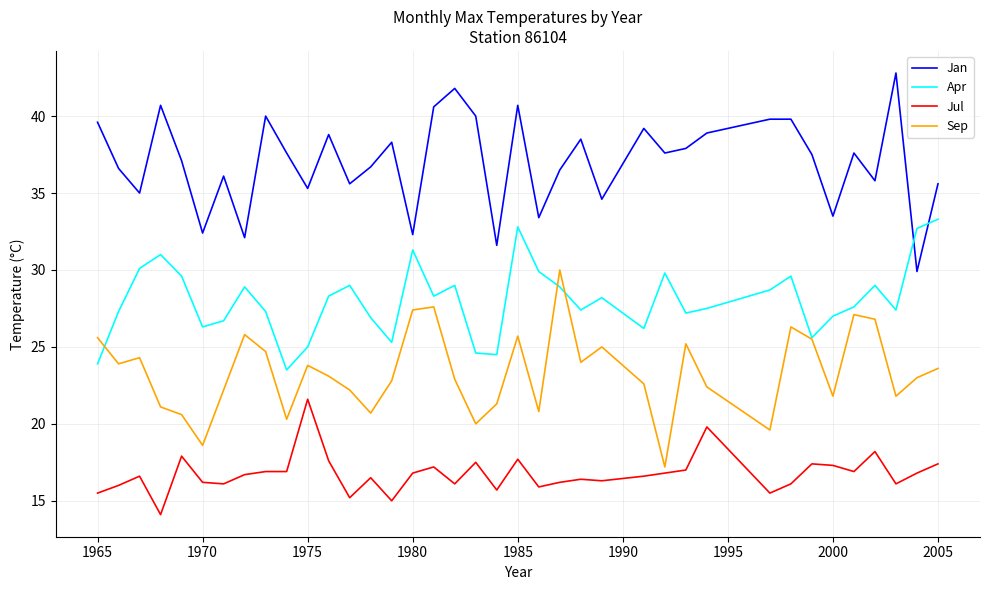

Which series has the largest total across all categories?

Jan